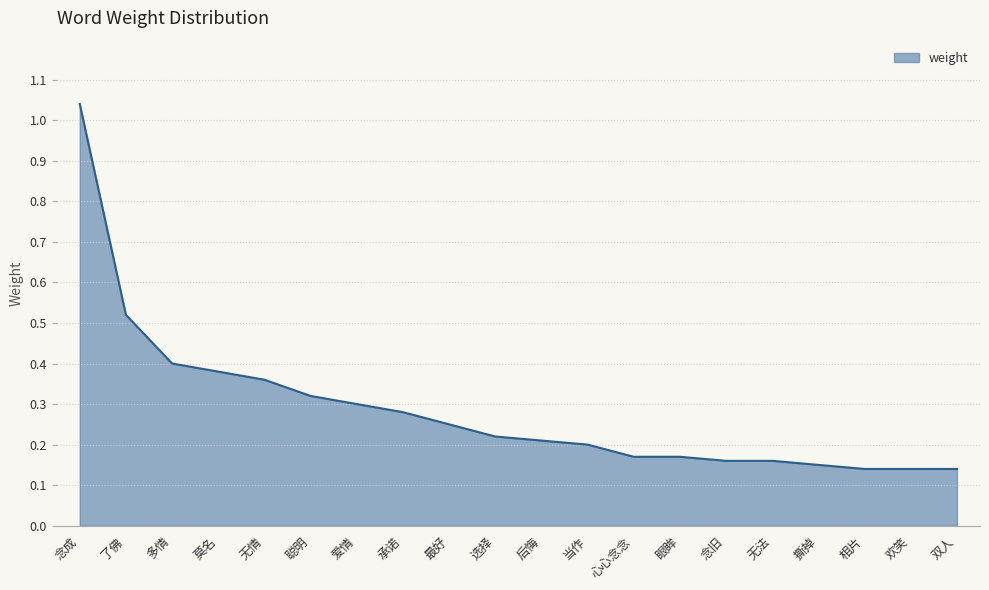

Does the chart have visible grid lines?

Yes